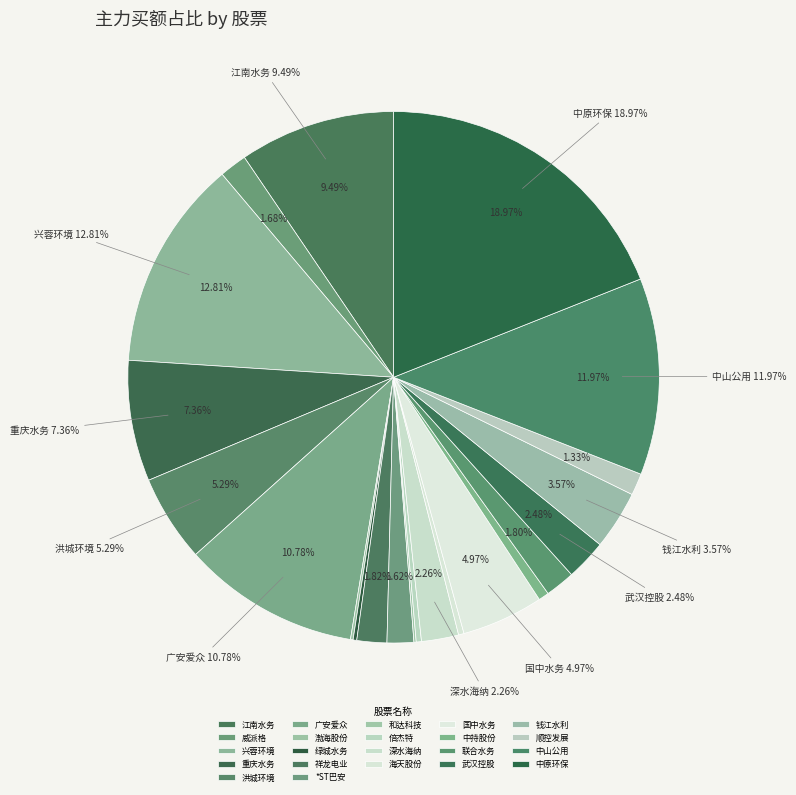

Which slice is the smallest?

和达科技